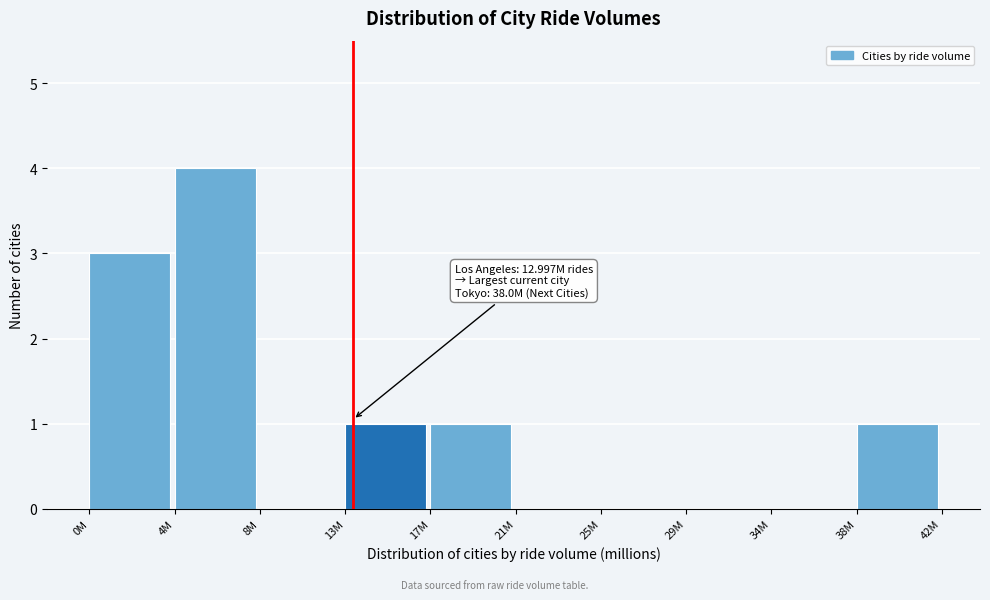

Reading left to right, transcribe all the data shown in this chart.

0M=3	4M=4	8M=0	13M=1	17M=1	21M=0	25M=0	29M=0	34M=0	38M=1